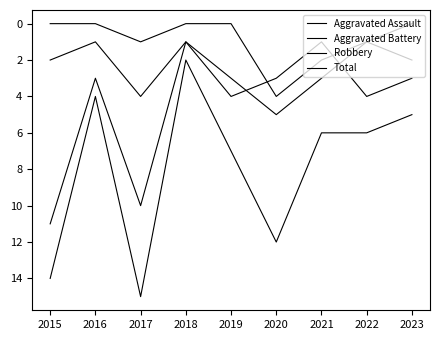

What is the difference between the second highest and second lowest values in the Aggravated Assault series?

2